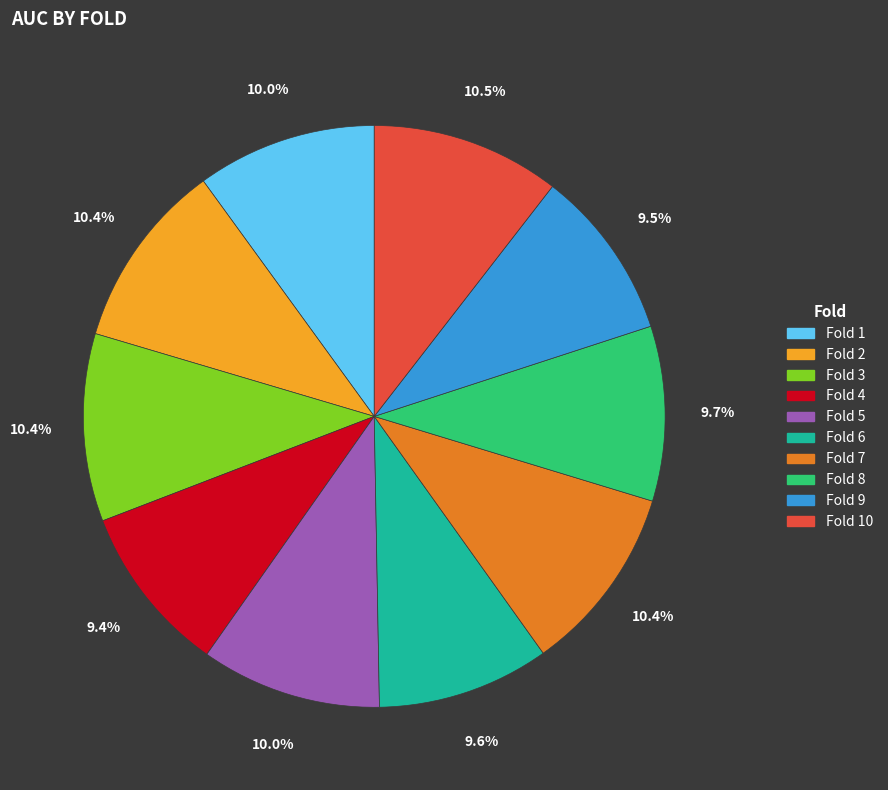

What is the total percentage of Fold 2 and Fold 9?

19.9%